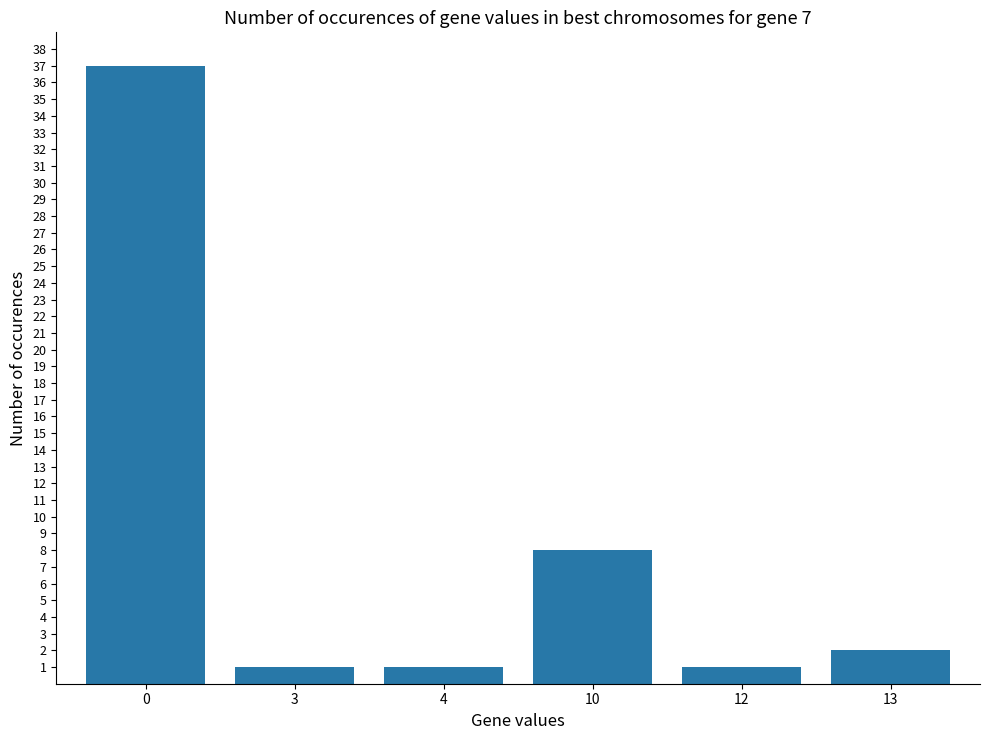

What is the ratio of the value at 10 to the value at 12?

8.0